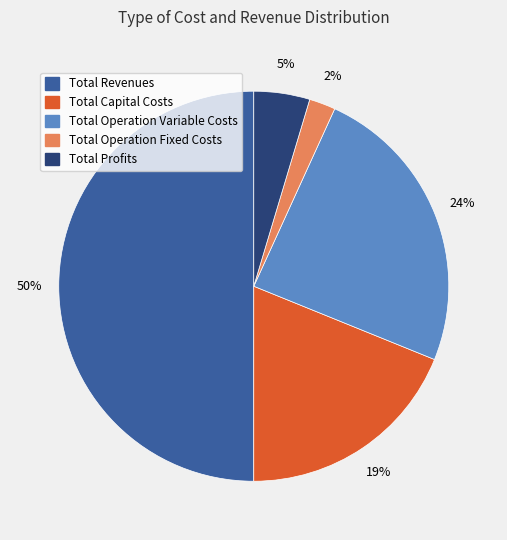

To the nearest percent, what is the average slice percentage?

20%